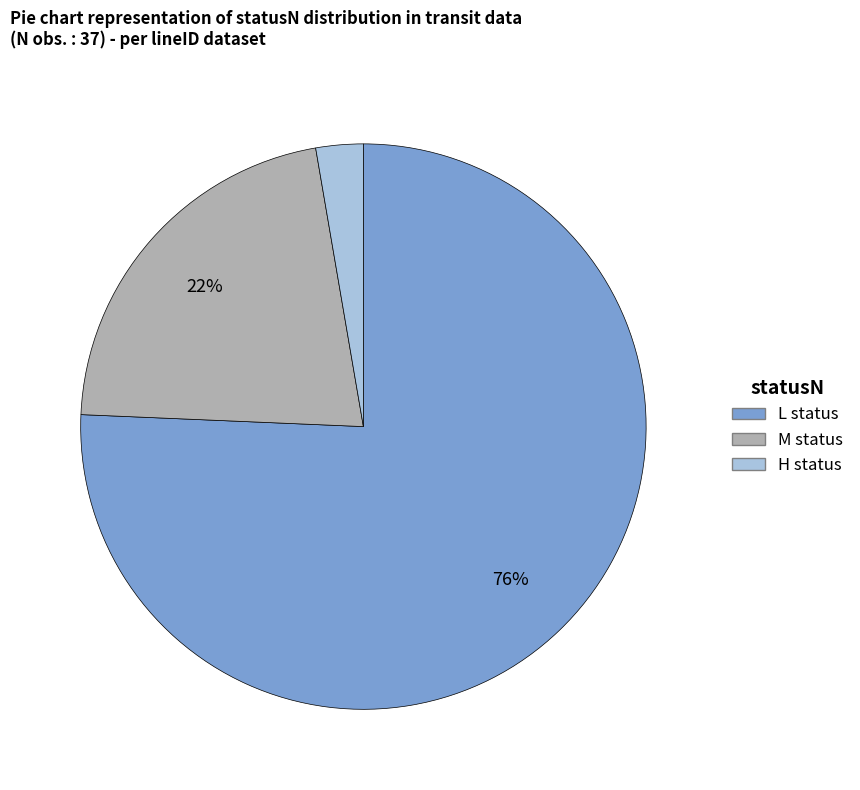

Does any single category account for the majority?

Yes